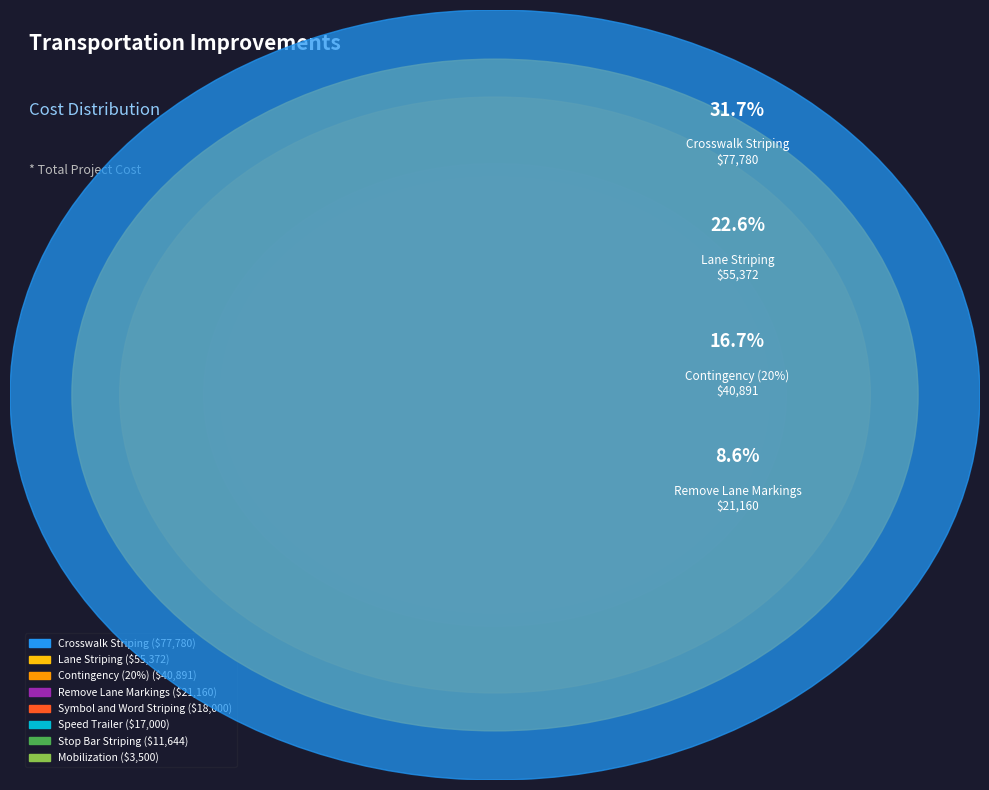

What is the total percentage of Stop Bar Striping and Lane Striping?

27.3%